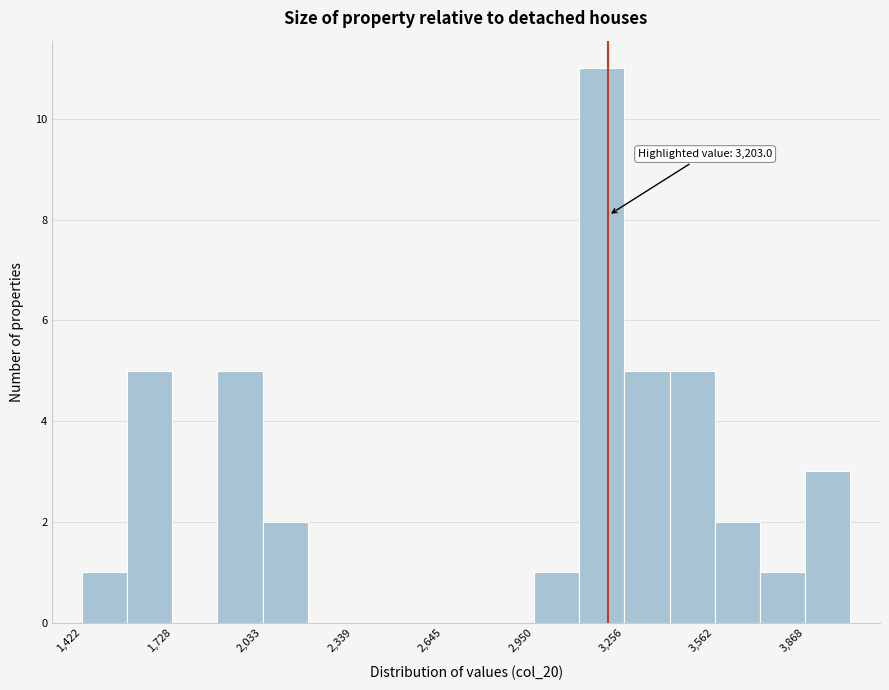

Read against the x-axis, roughly where is the centre of the tallest bar?

3200